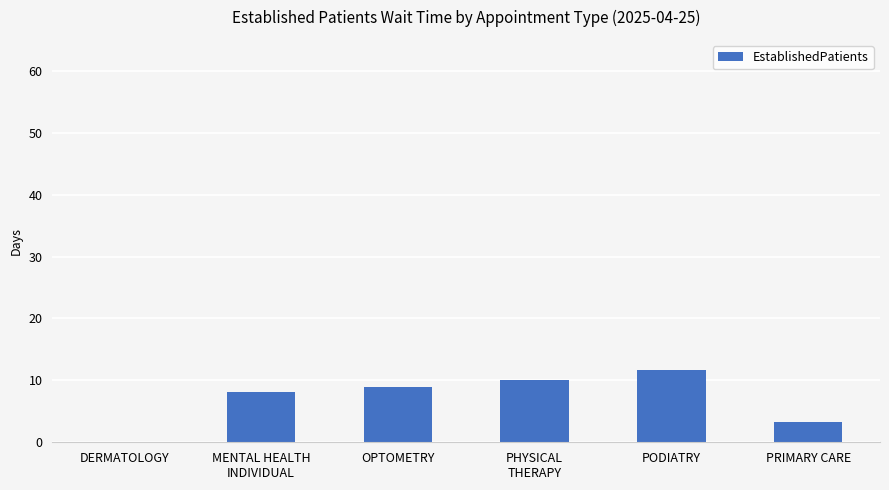

What value does the data have at MENTAL HEALTH
INDIVIDUAL?

8.2